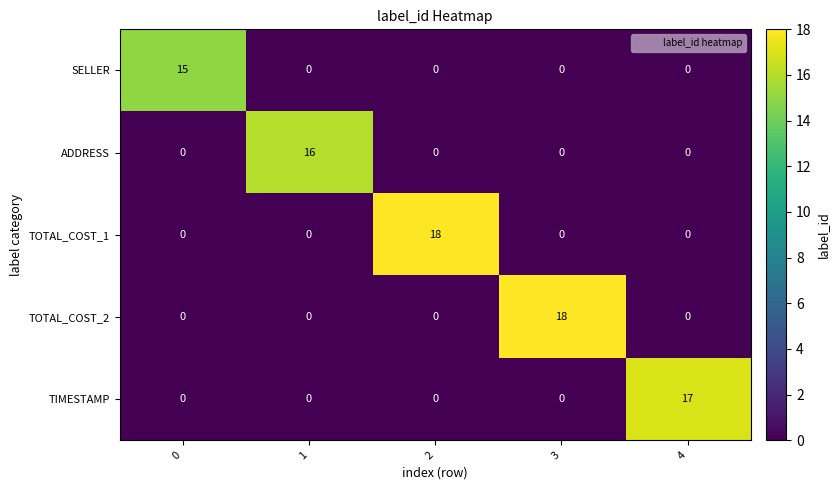

Reading left to right, list all the values displayed in this chart.

SELLER: 15	0	0	0	0
ADDRESS: 0	16	0	0	0
TOTAL_COST_1: 0	0	18	0	0
TOTAL_COST_2: 0	0	0	18	0
TIMESTAMP: 0	0	0	0	17